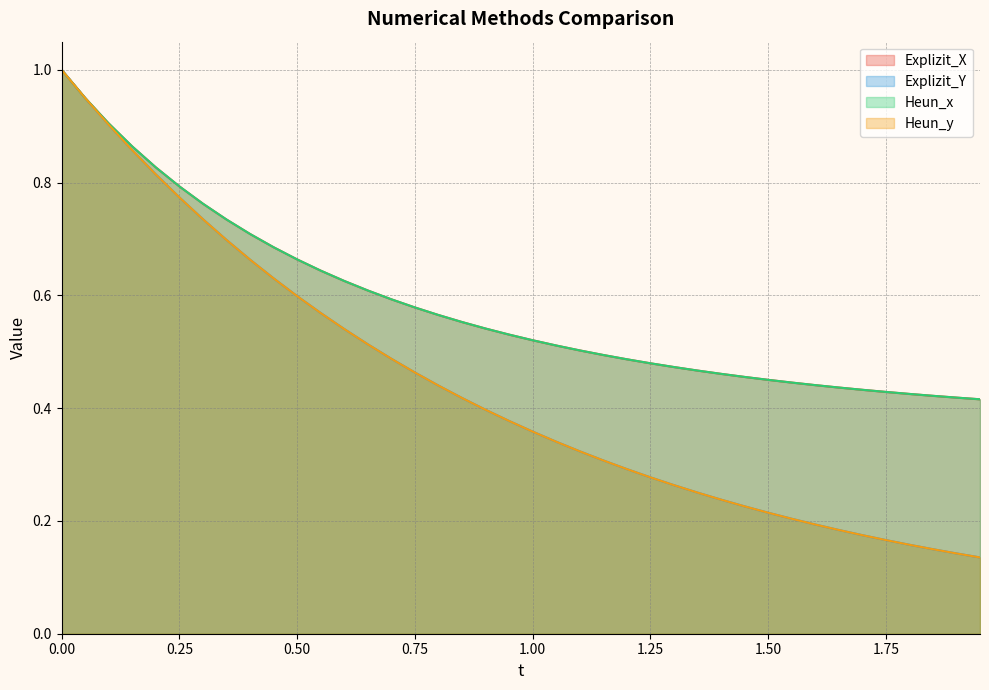

True or false: Explizit_X and Heun_y cross at least once.

False